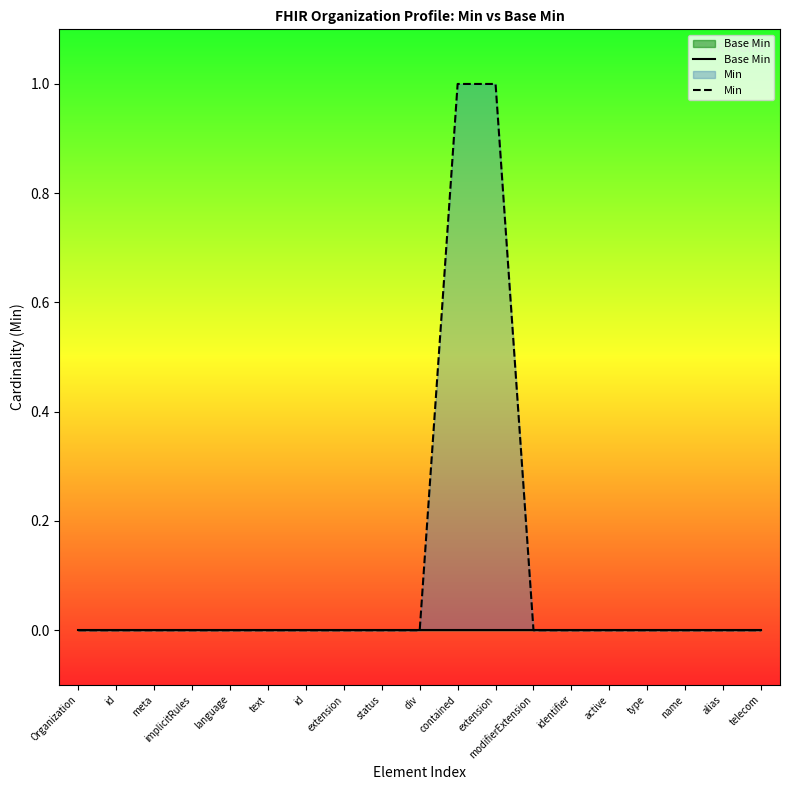

At how many categories does at least one series exceed 0?

2